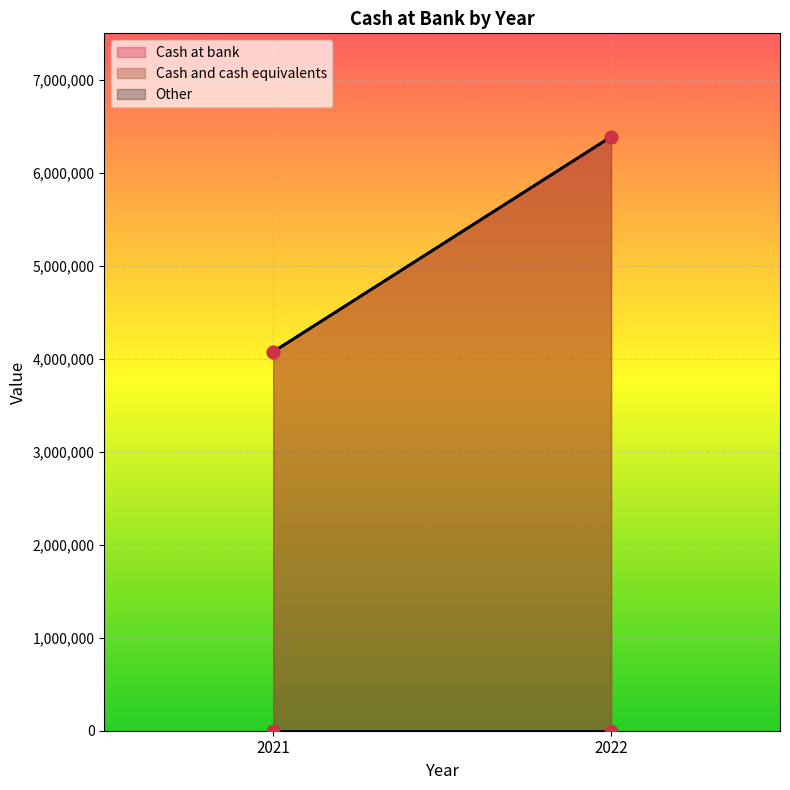

Which series has the largest total across all categories?

Cash at bank